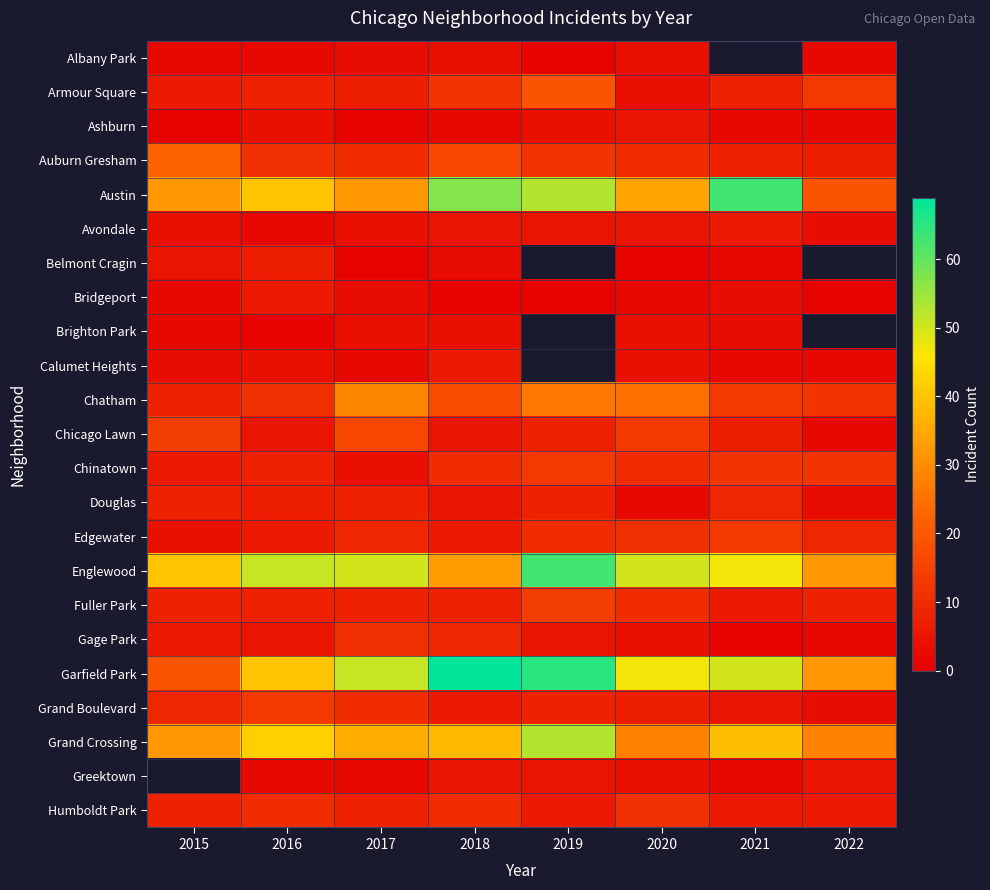

At how many categories does at least one series exceed 64?

2